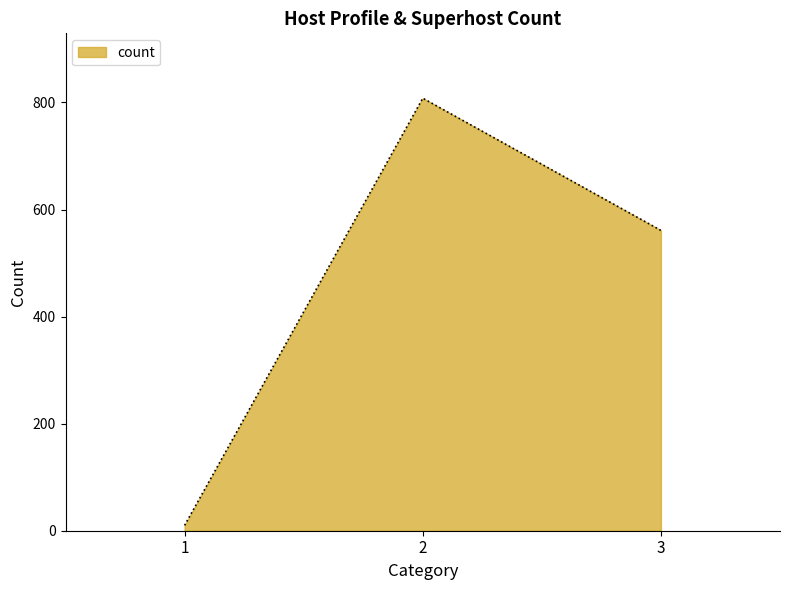

At which category does the chart reach its minimum across all series?

1